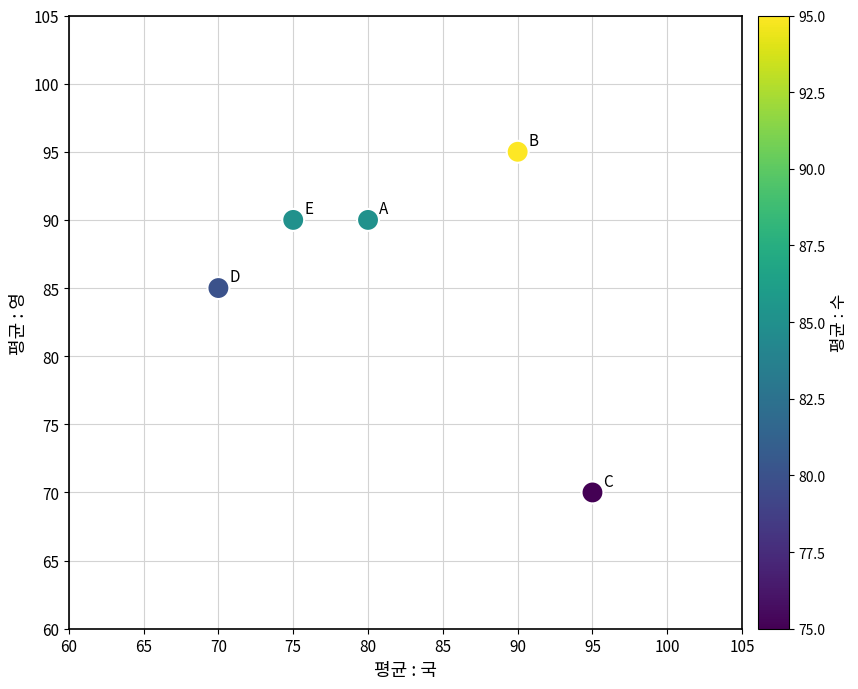

What is the average X value?

82